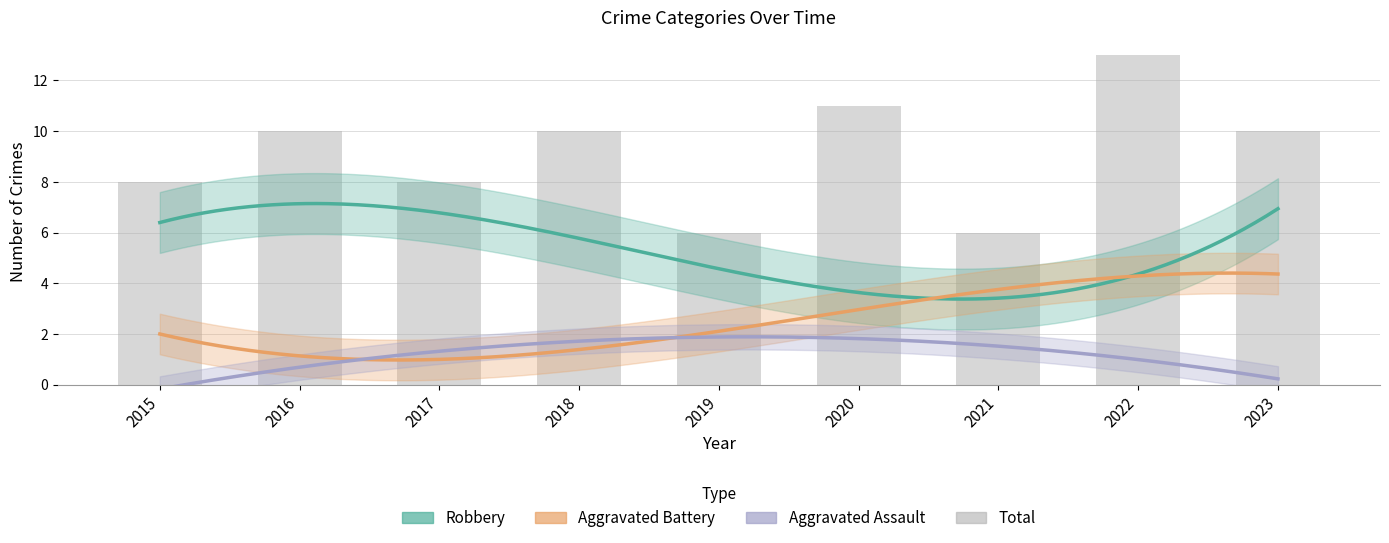

Reading left to right, extract all data points from this chart.

Aggravated Assault: 0	1	1	1	1	4	1	1	0
Aggravated Battery: 2	1	1	2	2	2	4	5	4
Robbery: 6	8	6	7	3	5	1	7	6
Total: 8	10	8	10	6	11	6	13	10